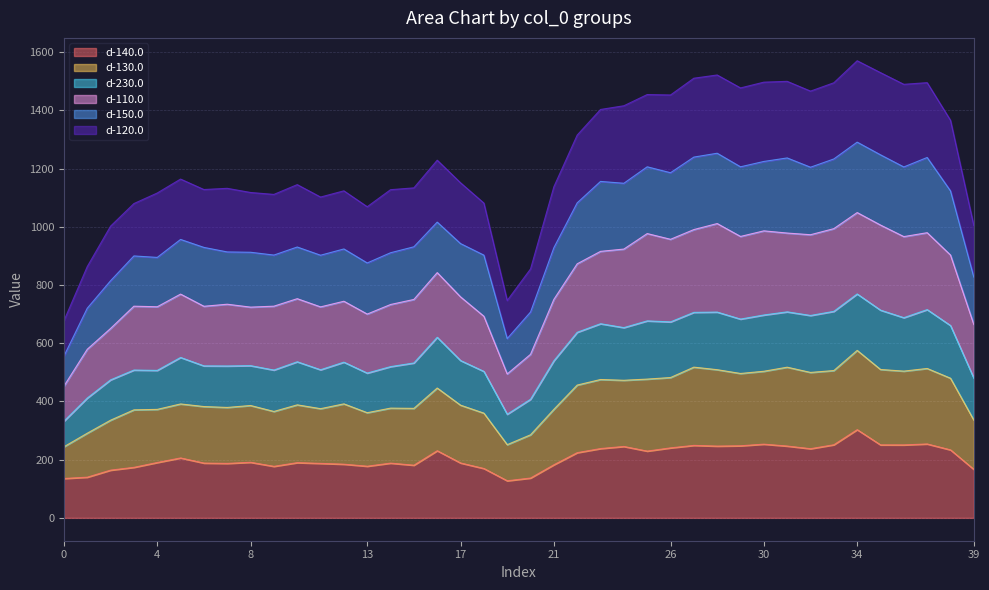

At how many categories does at least one series exceed 1476?

10